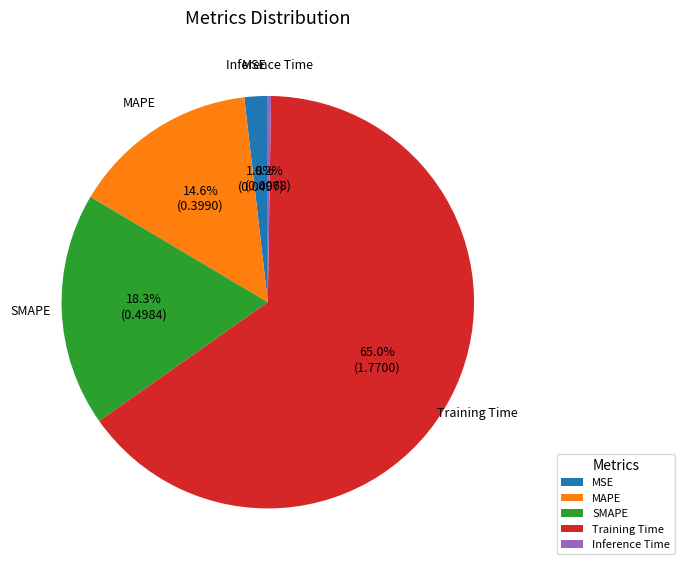

Which slice is the largest?

Training Time